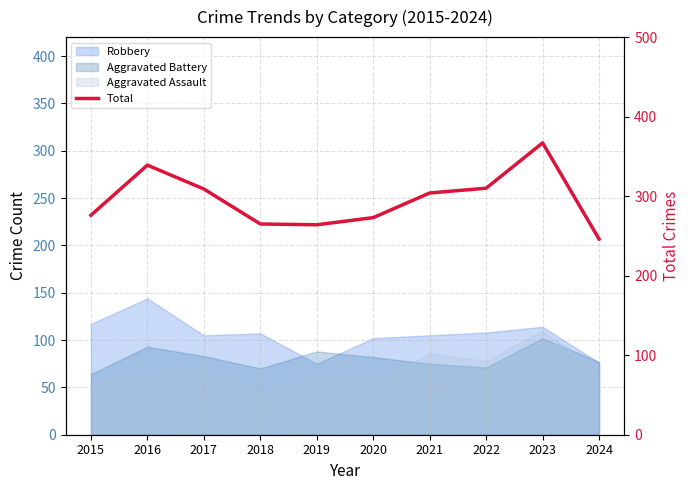

The chart shows a value of 246 at 2024. True or false?

True